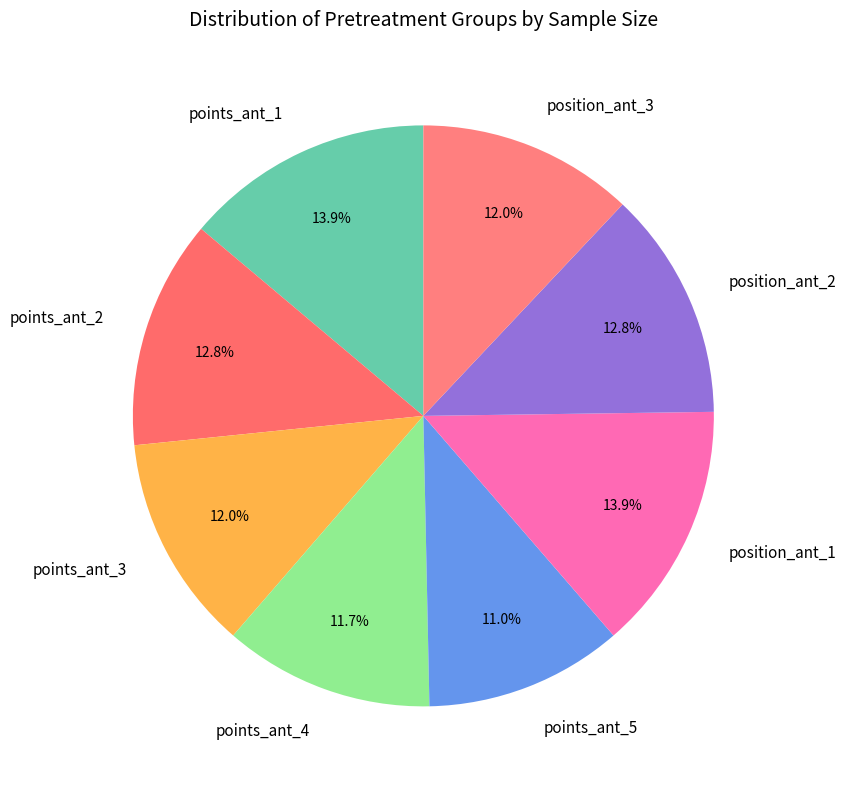

Which category has the smallest portion of the pie?

points_ant_5